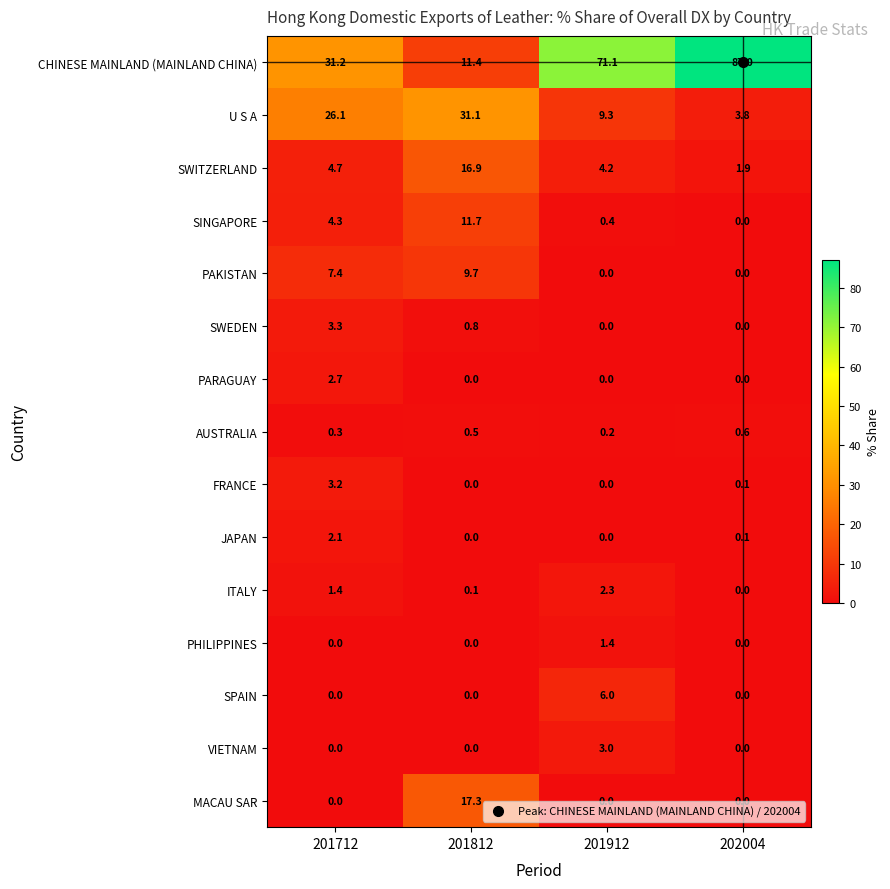

What is the sum of all CHINESE MAINLAND (MAINLAND CHINA) values?

200.7